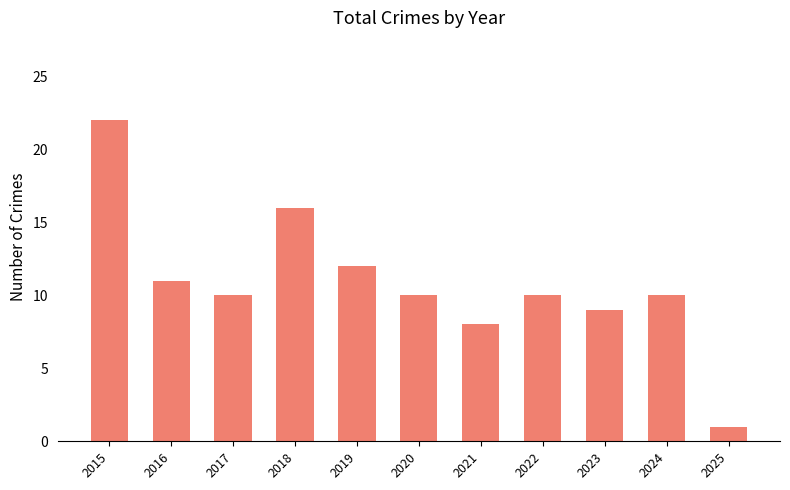

Reading left to right, extract all data points from this chart.

2015=22	2016=11	2017=10	2018=16	2019=12	2020=10	2021=8	2022=10	2023=9	2024=10	2025=1